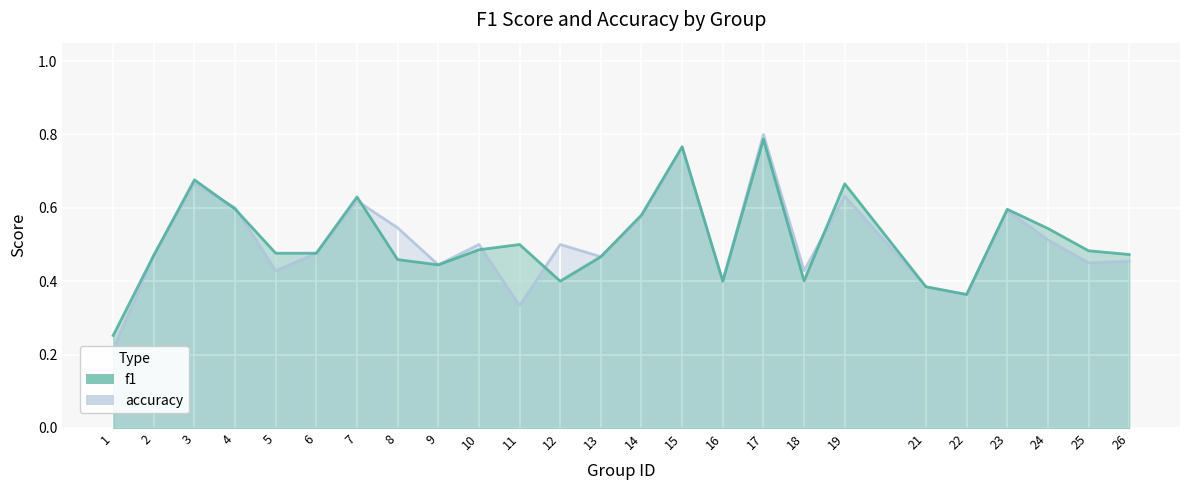

The value of accuracy at 7 is 0.6. True or false?

True